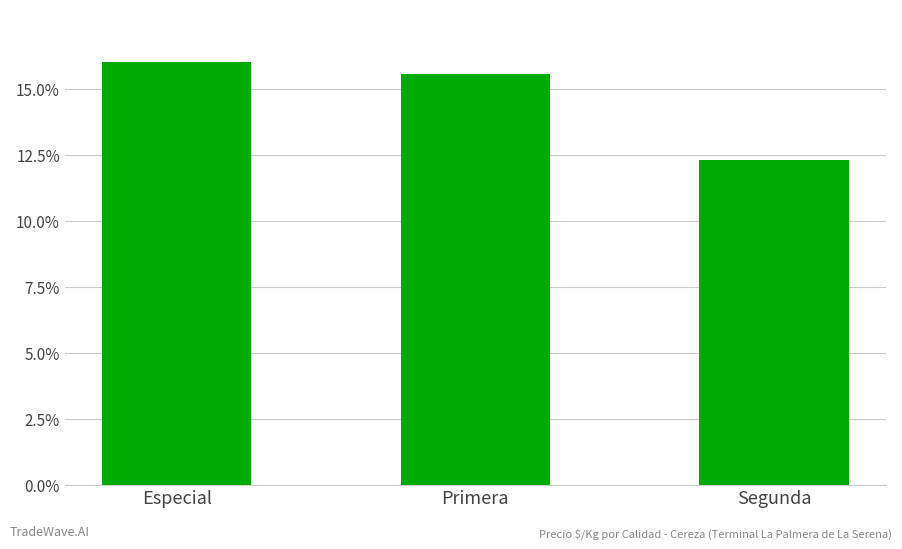

Reading left to right, extract all data points from this chart.

Especial=16.0	Primera=15.6	Segunda=12.3